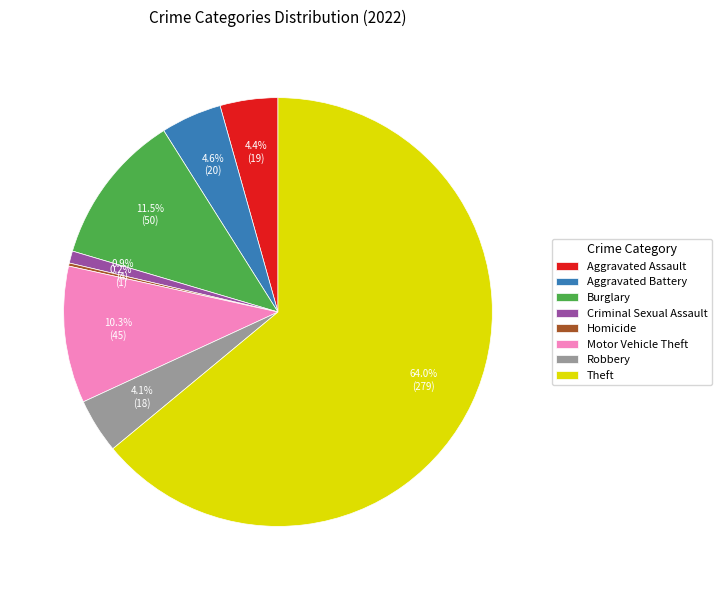

To the nearest percent, what percentage of the pie is Aggravated Assault?

4%